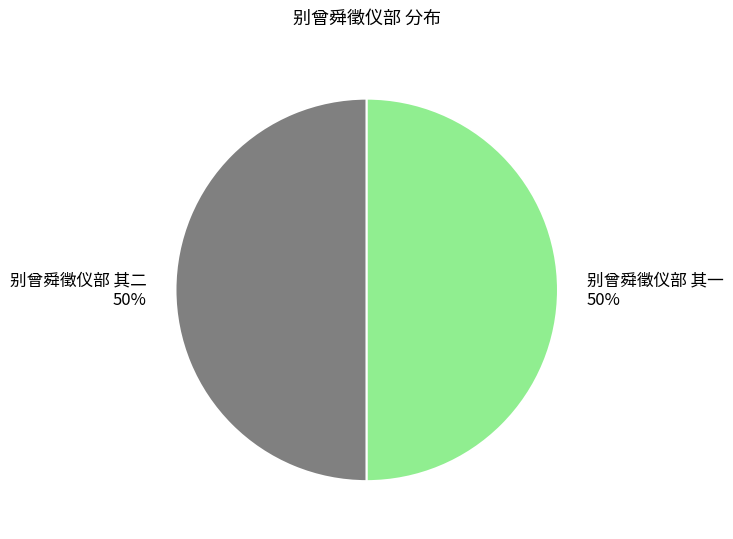

The 别曾舜徵仪部 其一 slice represents 50% of the pie. True or false?

True